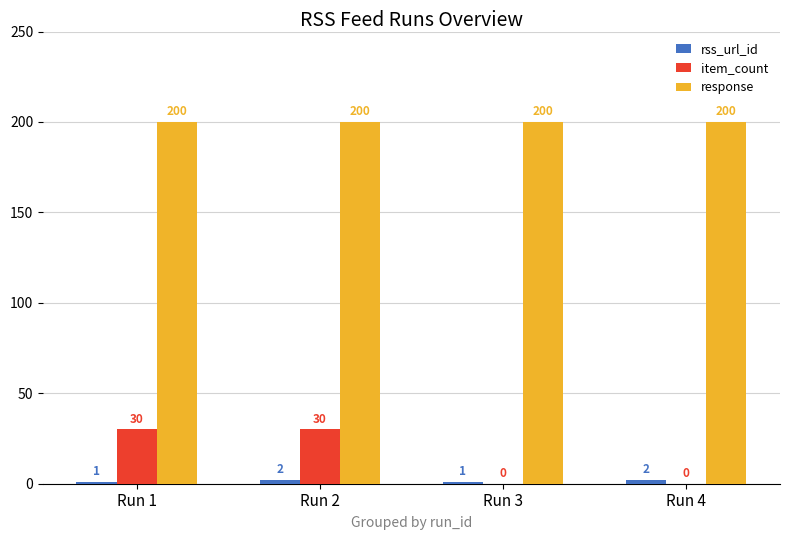

Which series changed the most between Run 2 and Run 3?

item_count